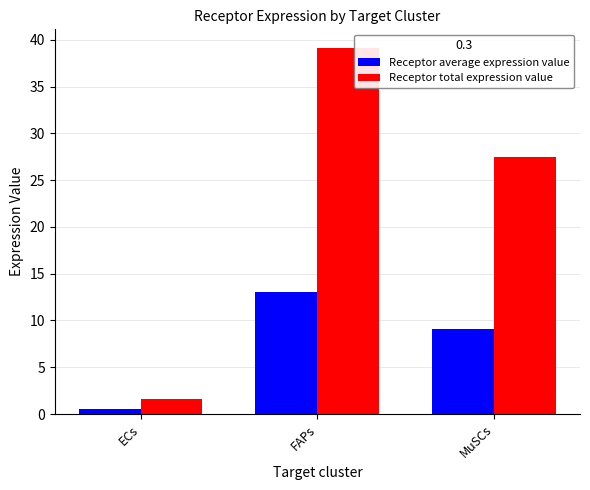

Reading left to right, list all the values displayed in this chart.

Receptor average expression value: 0.5	13.1	9.1
Receptor total expression value: 1.6	39.2	27.4